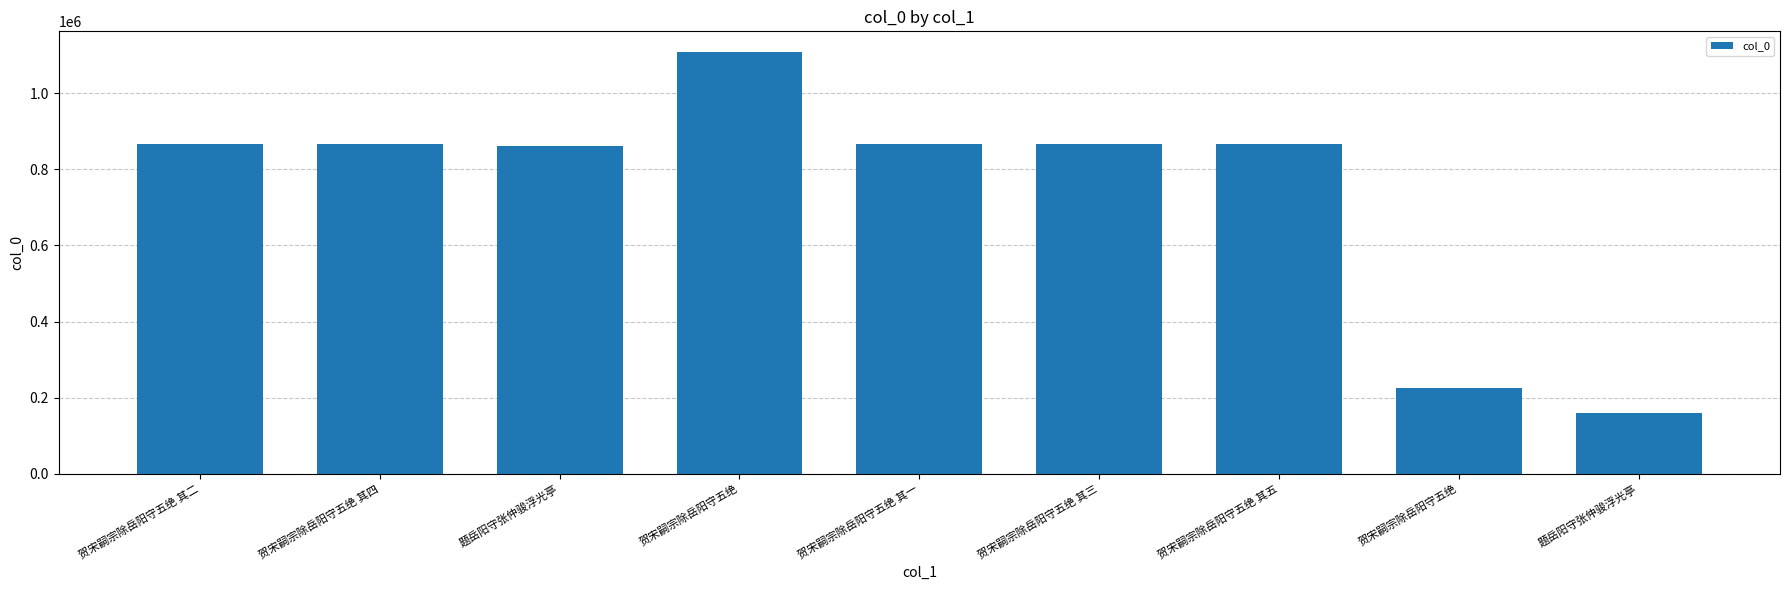

How many bars are there in total?

9